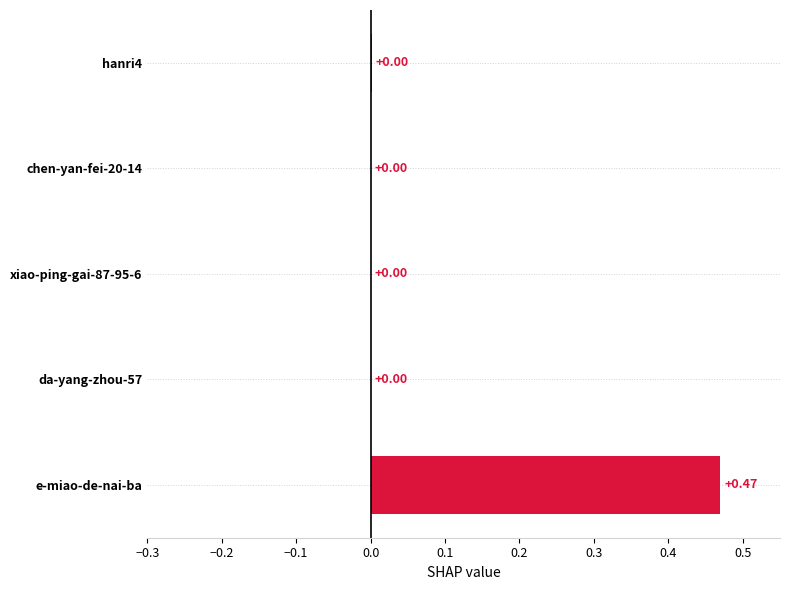

Which label corresponds to the largest value in the chart?

e-miao-de-nai-ba